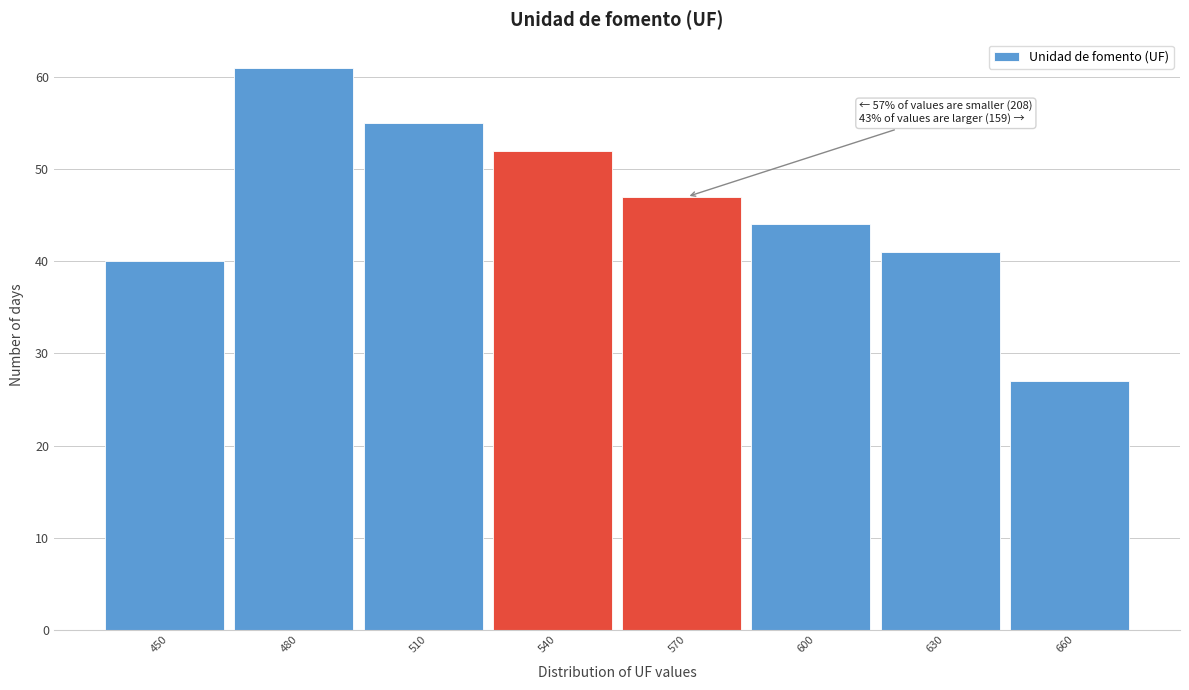

Reading left to right, what are all the values shown in this chart?

450=40	480=61	510=55	540=52	570=47	600=44	630=41	660=27